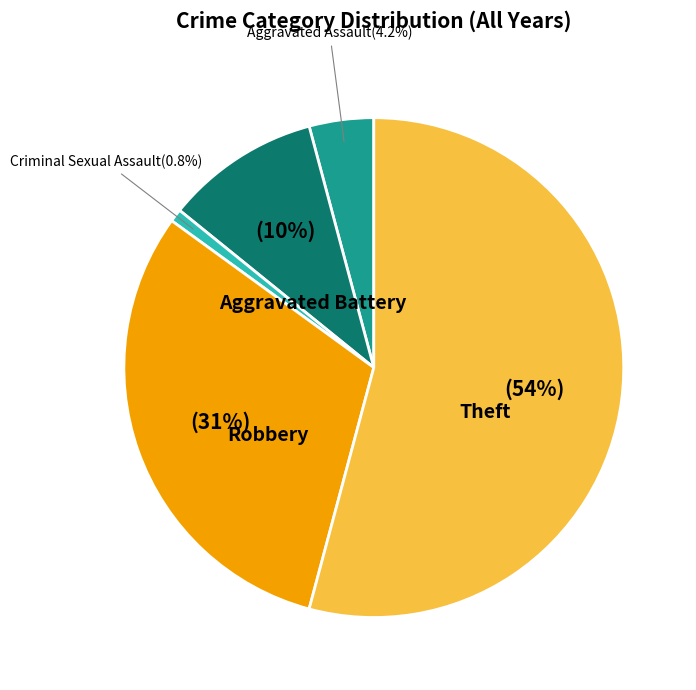

Which slice is the smallest?

Criminal Sexual Assault